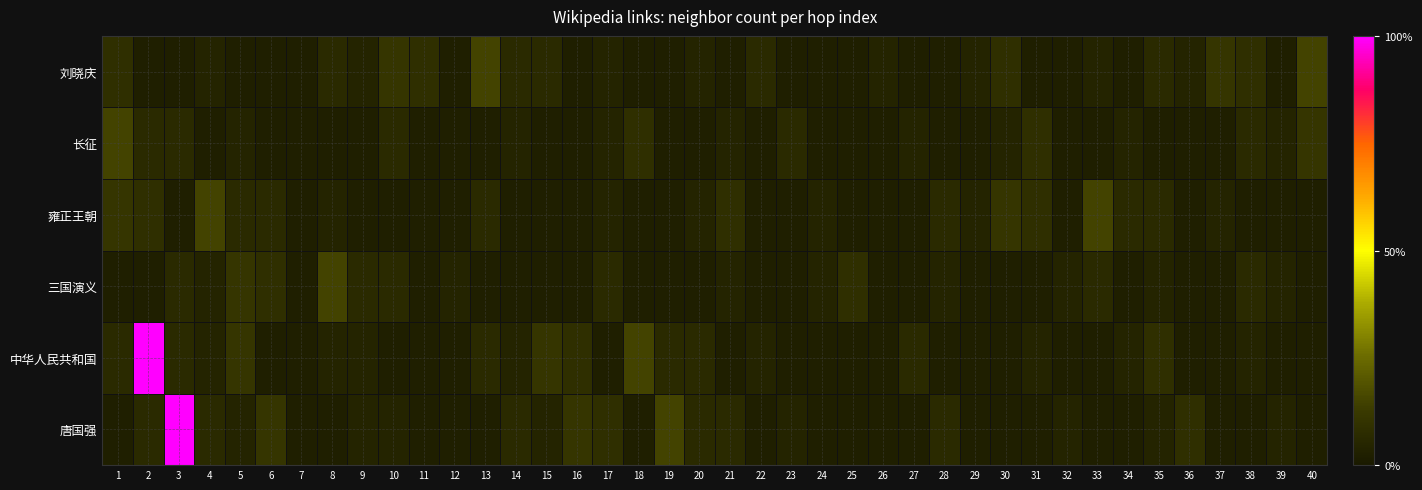

How many categories are shown in the chart?

40